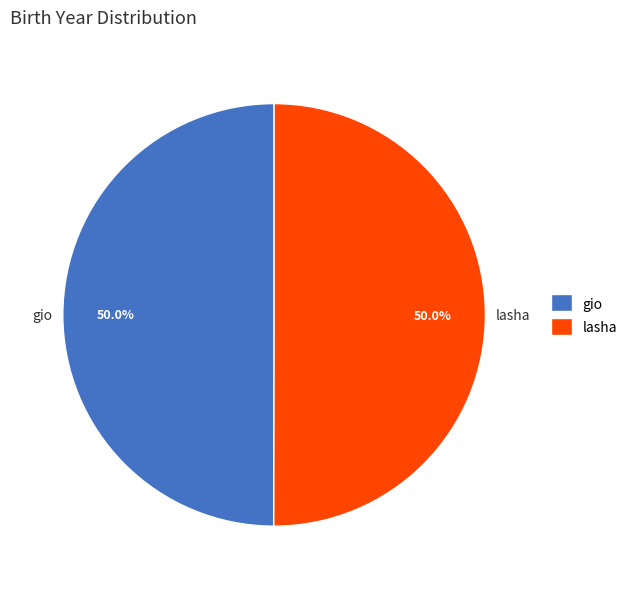

What percentage is the gio slice, to the nearest percent?

50%